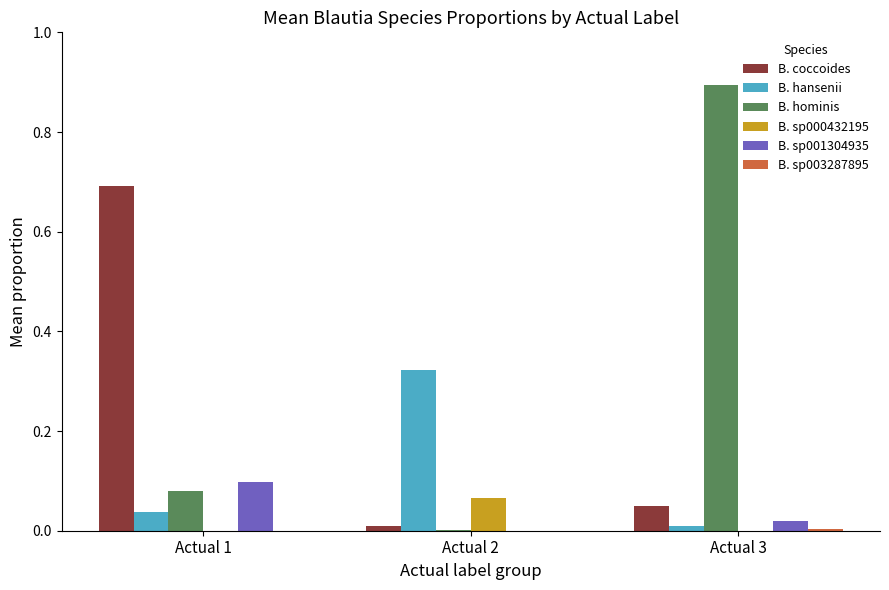

The value of B. hominis at Actual 2 is 0.0. True or false?

True